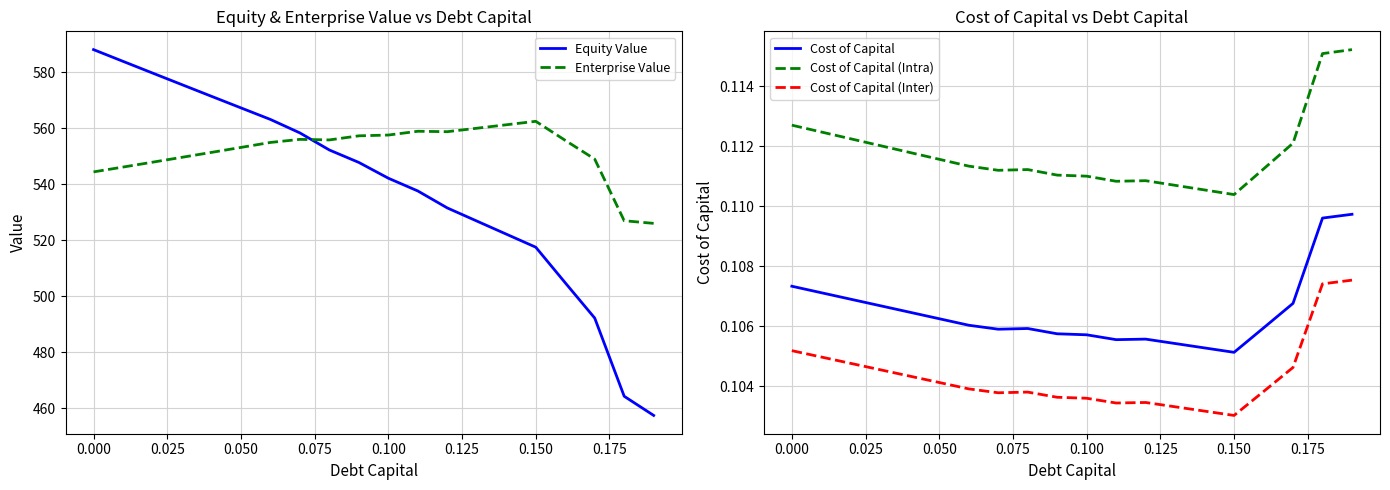

True or false: Equity Value and Enterprise Value intersect in this chart.

True